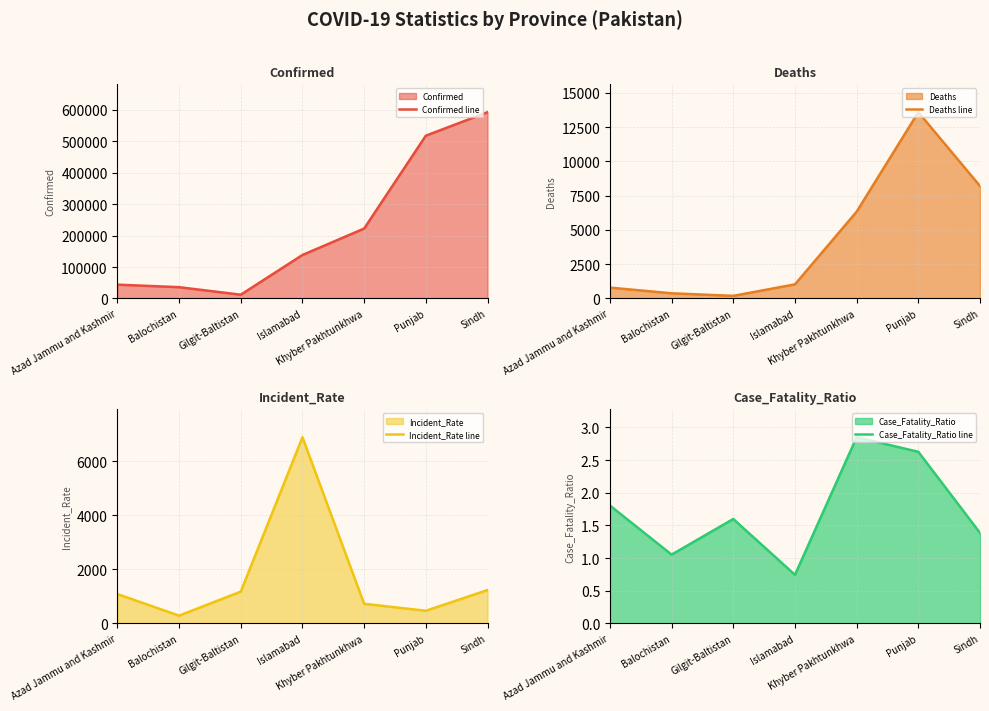

At which label does Confirmed line reach its minimum?

Gilgit-Baltistan